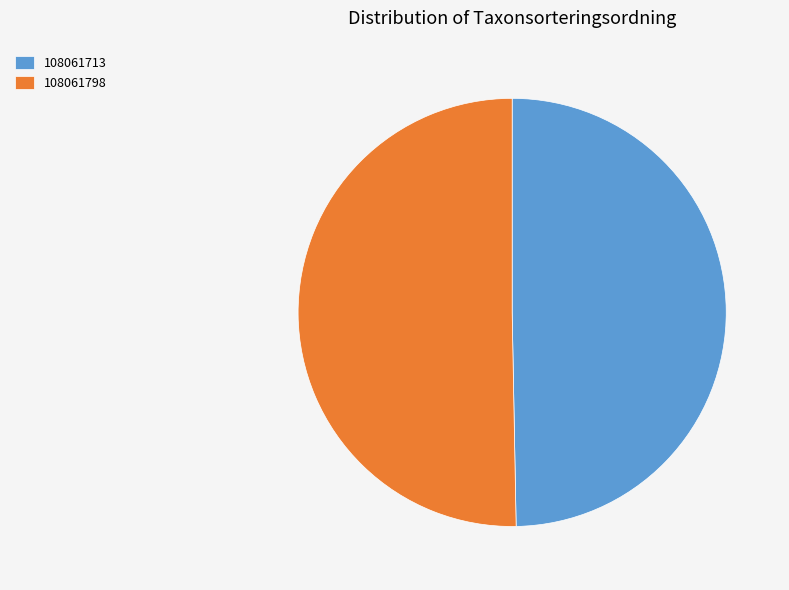

Which slice is the smallest?

108061713